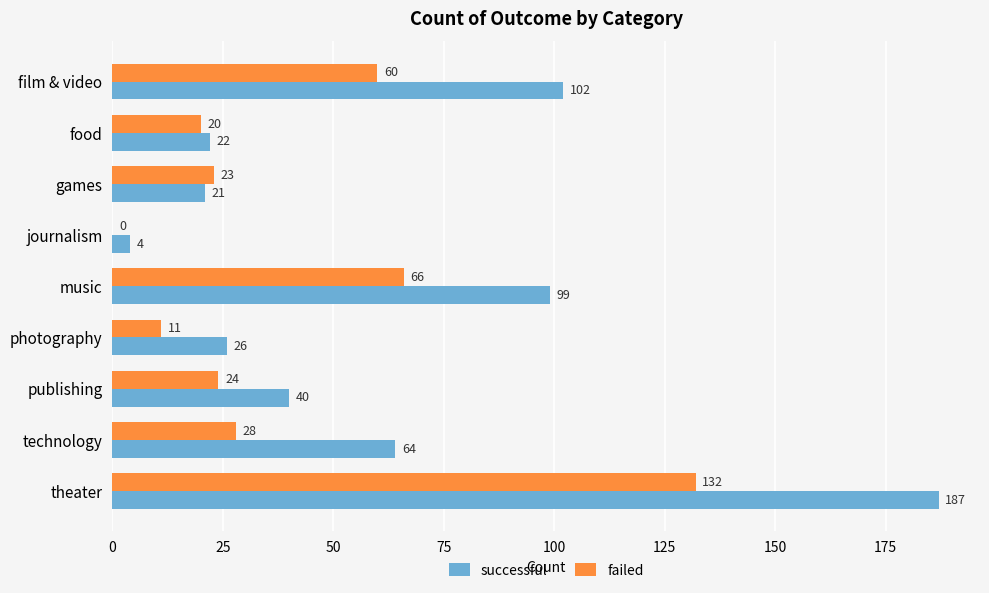

What value does the successful series have at food?

22